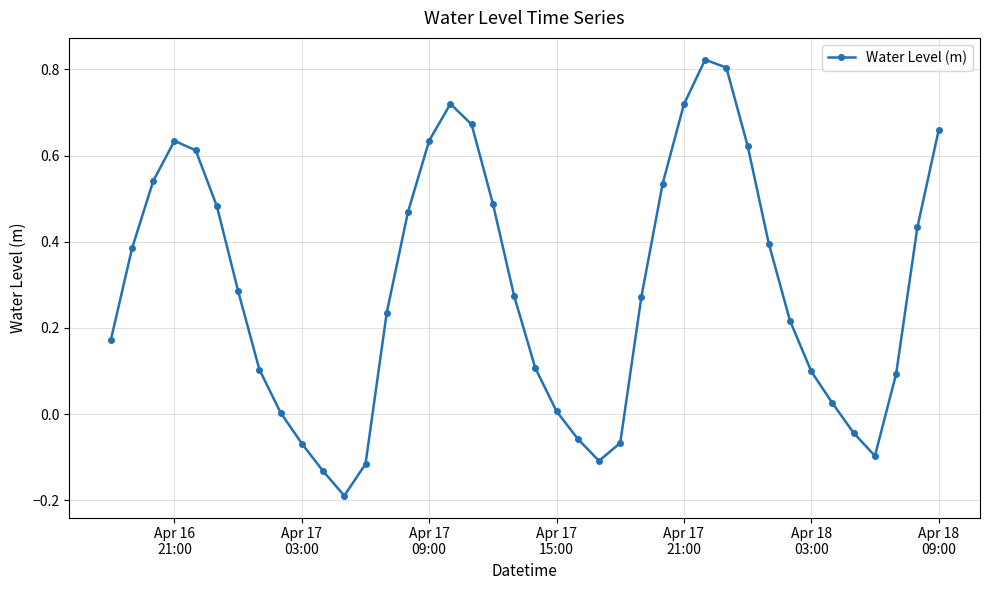

What is the value of the 38th point from the left?

0.1